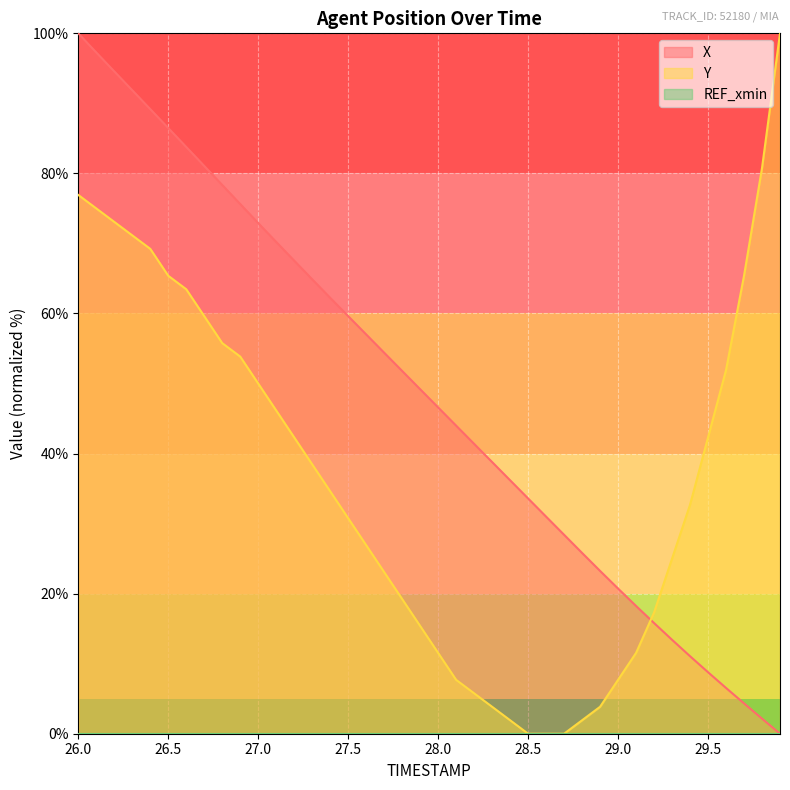

How many lines are shown in the chart?

3